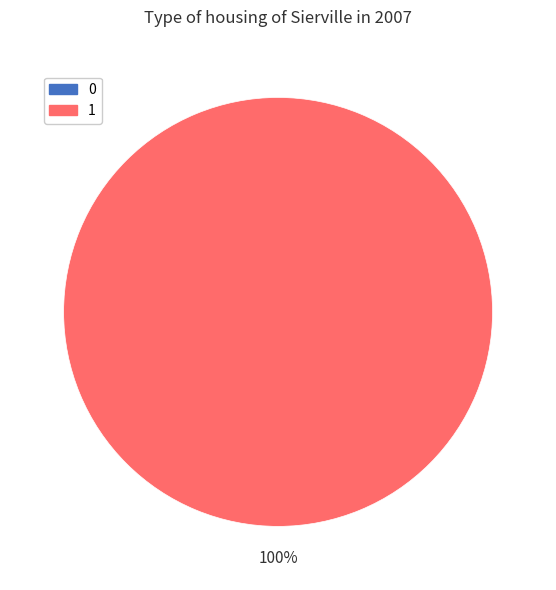

True or false: 0 accounts for 11% of the total.

False